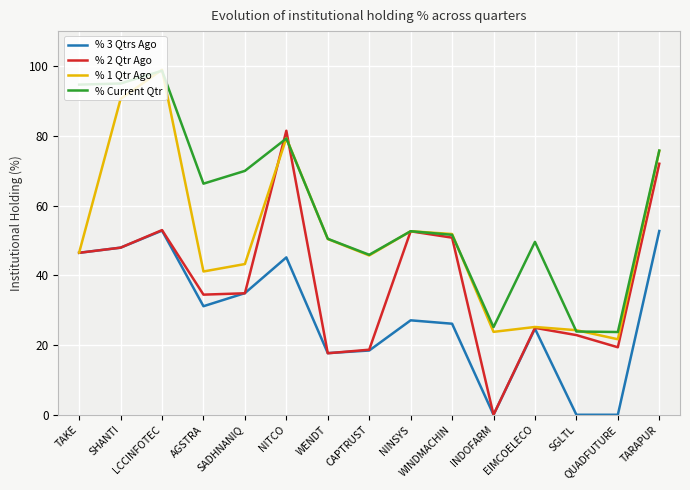

Rank the series by their average value, from lowest to highest.

% 3 Qtrs Ago, % 2 Qtr Ago, % 1 Qtr Ago, % Current Qtr